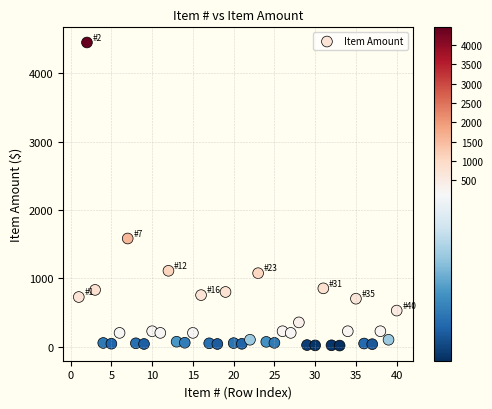

What Y value in the scatter plot is closest to 2232?

1581.8